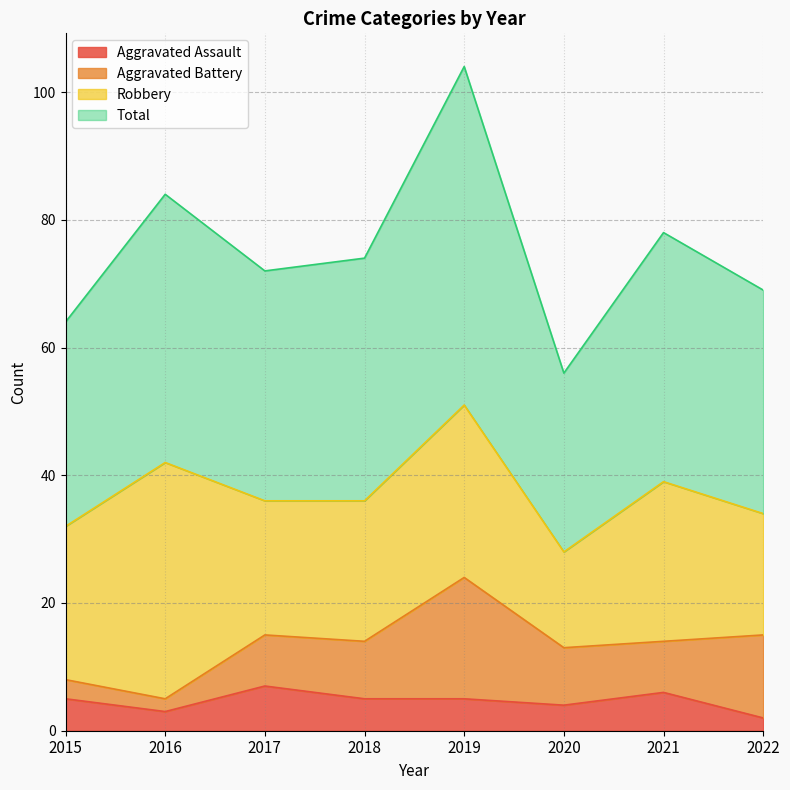

Which category has the lowest value in the Total series?

2020